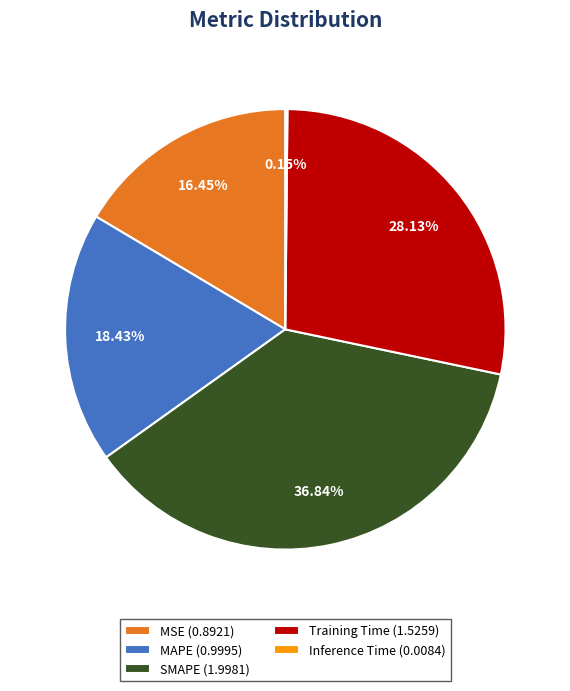

To the nearest percent, what percentage of the pie is MAPE?

18%